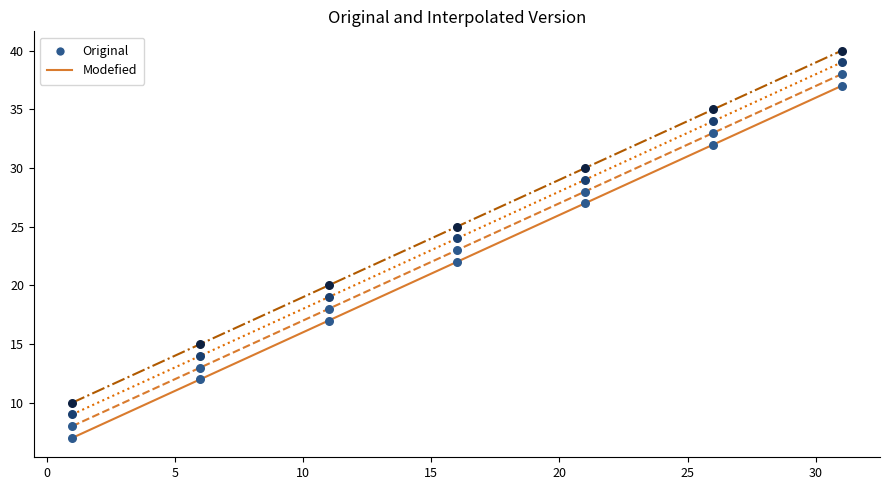

What is the minimum value shown in the chart?

7